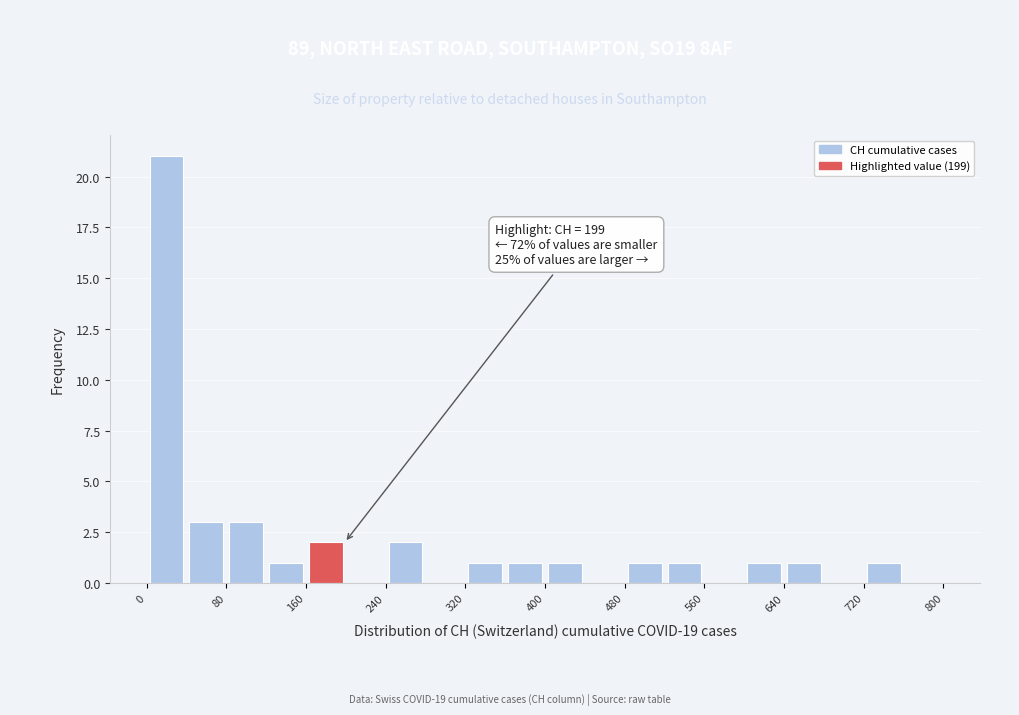

Over which range of the x-axis is the bar tallest?

0 to 40